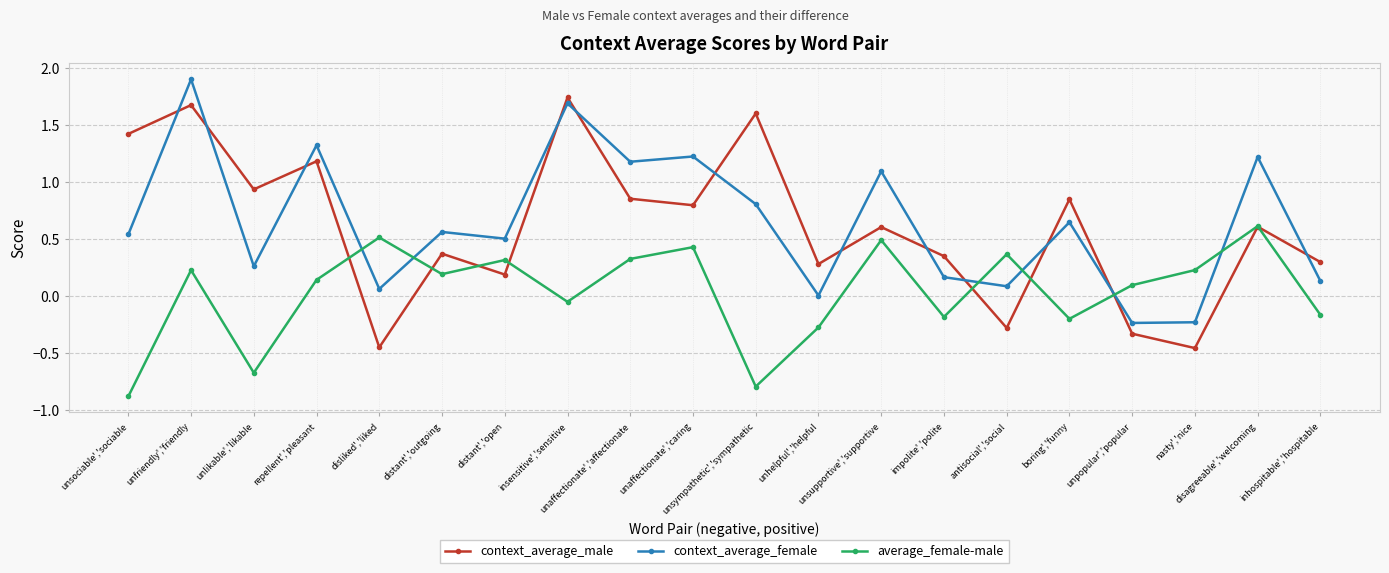

Rank the series by their maximum value, from lowest to highest.

average_female-male, context_average_male, context_average_female